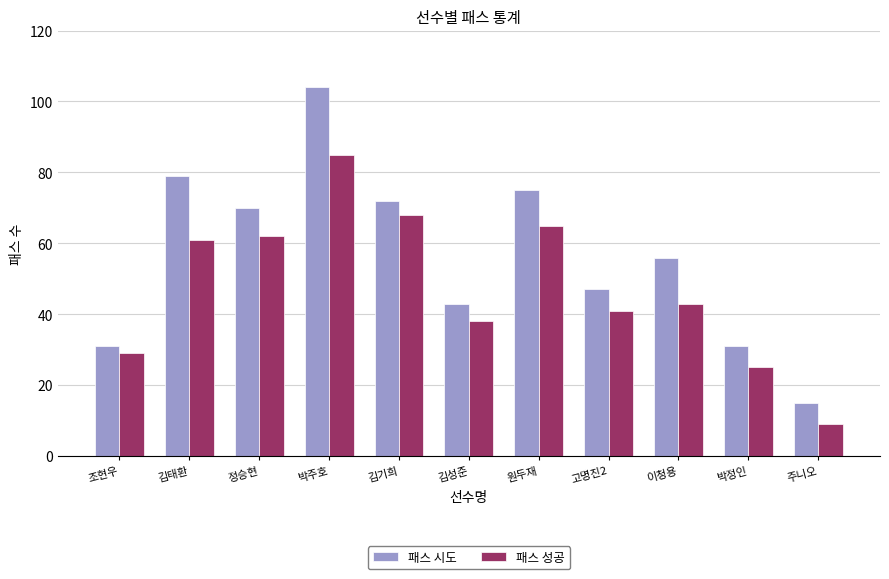

Reading left to right, extract all data points from this chart.

패스 시도: 조현우=31	김태환=79	정승현=70	박주호=104	김기희=72	김성준=43	원두재=75	고명진2=47	이청용=56	박정인=31	주니오=15
패스 성공: 조현우=29	김태환=61	정승현=62	박주호=85	김기희=68	김성준=38	원두재=65	고명진2=41	이청용=43	박정인=25	주니오=9